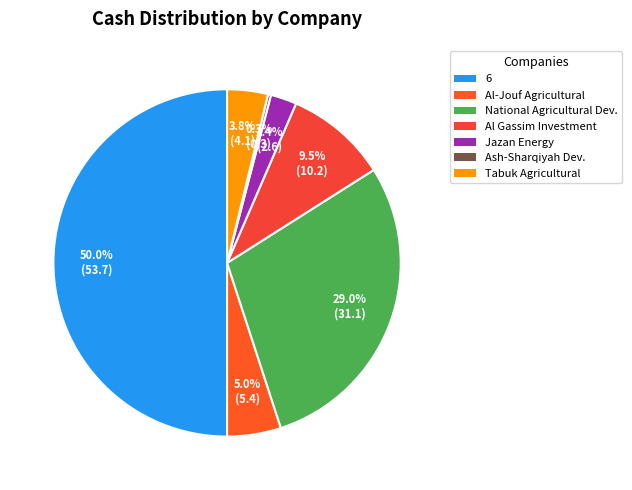

Is there any slice that represents more than half of the pie?

No